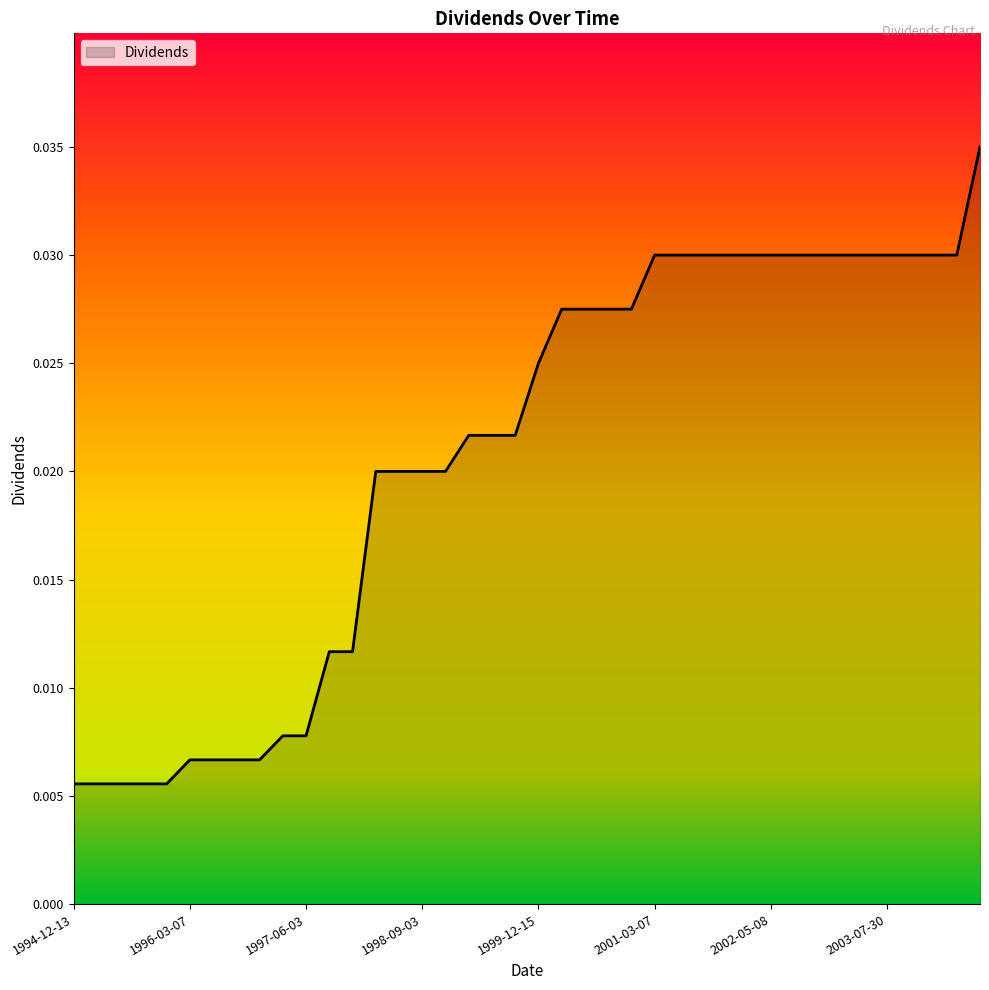

How many lines are shown in the chart?

1